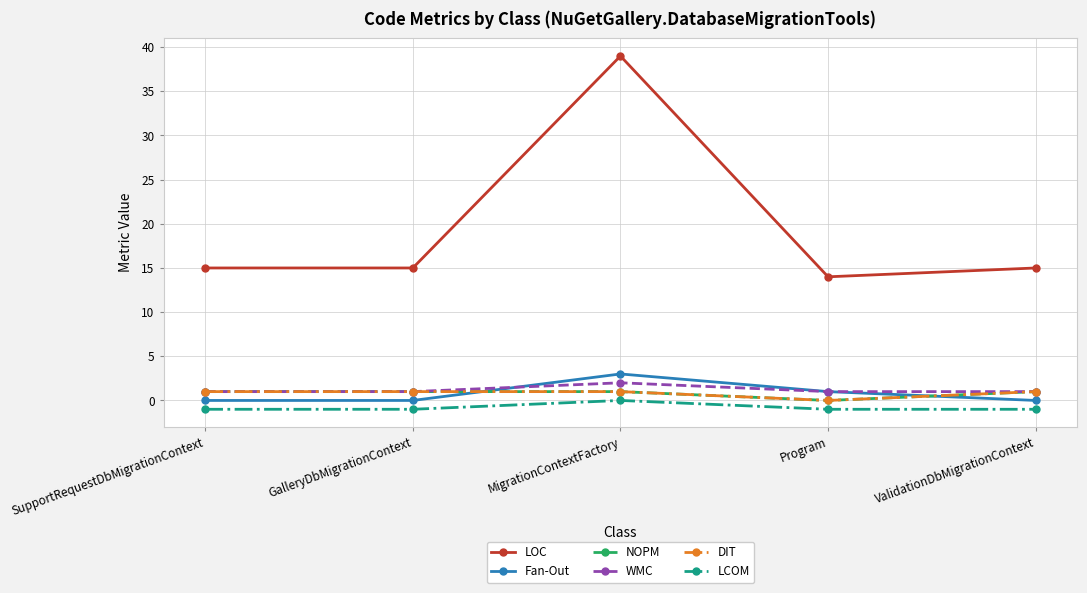

True or false: LOC has more than 1 interior local peaks.

False